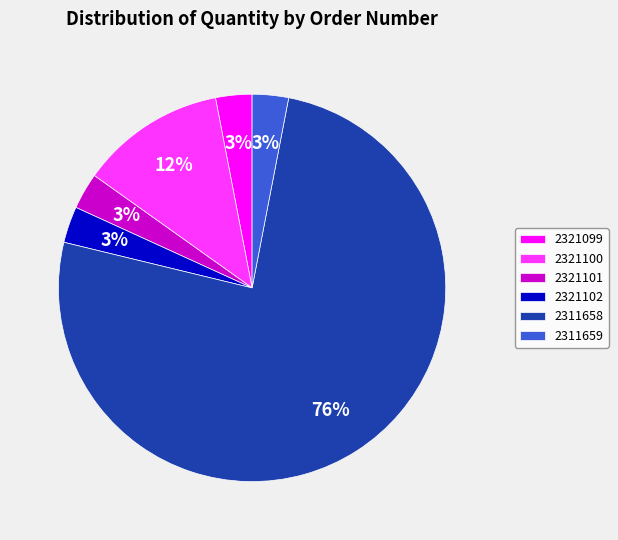

Which slice is the largest?

2311658